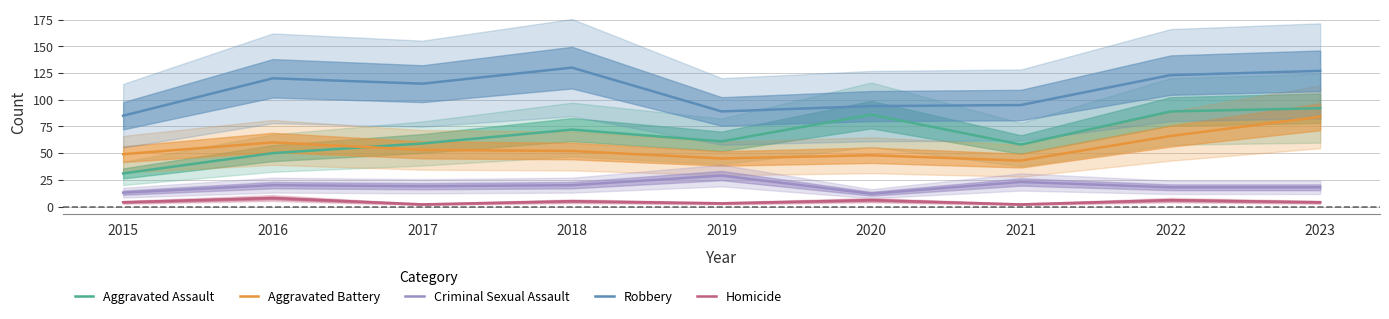

Reading left to right, list all the values displayed in this chart.

Aggravated Assault: 31	50	59	72	61	86	58	89	92
Aggravated Battery: 49	60	53	52	45	48	43	66	84
Criminal Sexual Assault: 13	20	19	20	29	12	23	18	18
Robbery: 85	120	115	130	89	94	95	123	127
Homicide: 4	8	2	5	3	6	2	6	4